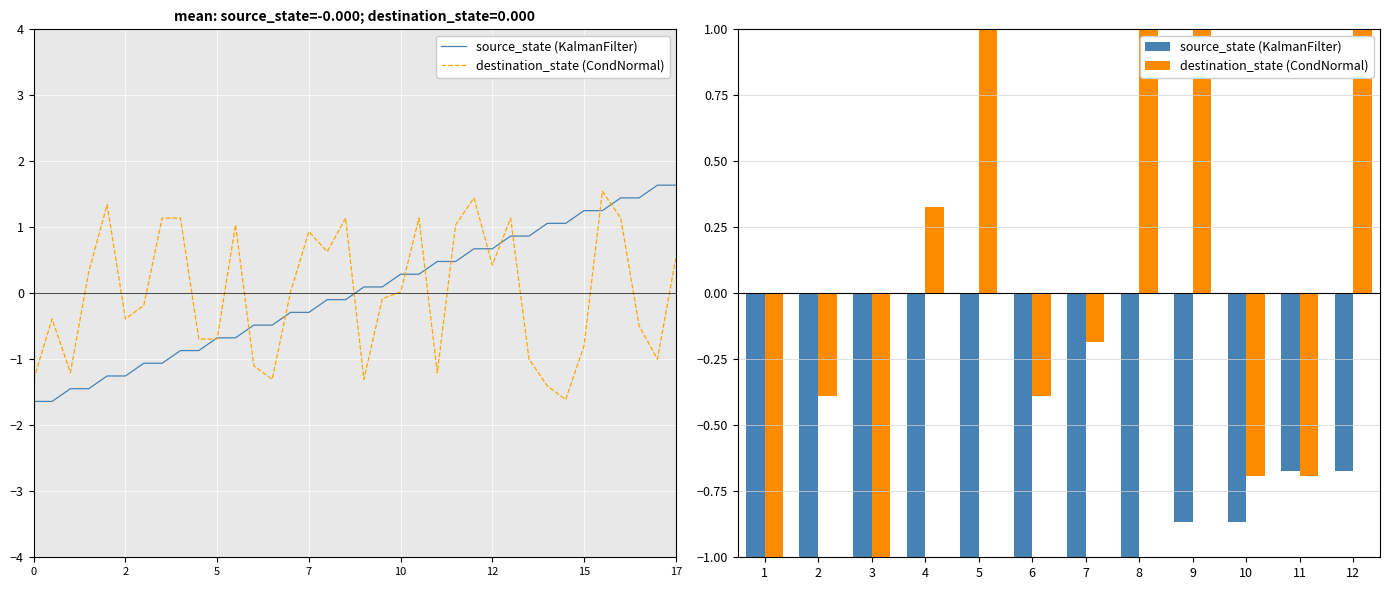

What is the average value of the source_state (KalmanFilter) series?

-1.2